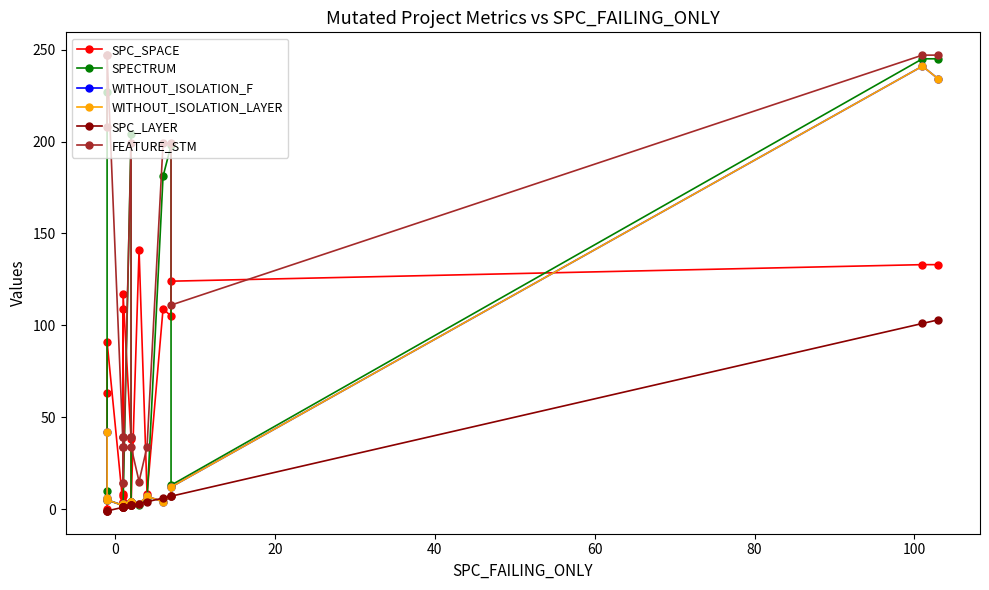

Is the value of SPECTRUM at 10 greater than the value of WITHOUT_ISOLATION_LAYER at 9?

No